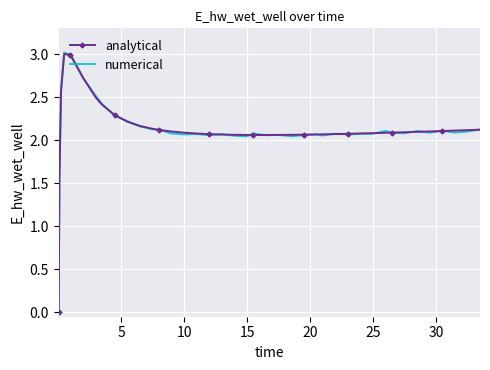

What is the highest value of the numerical series?

3.0